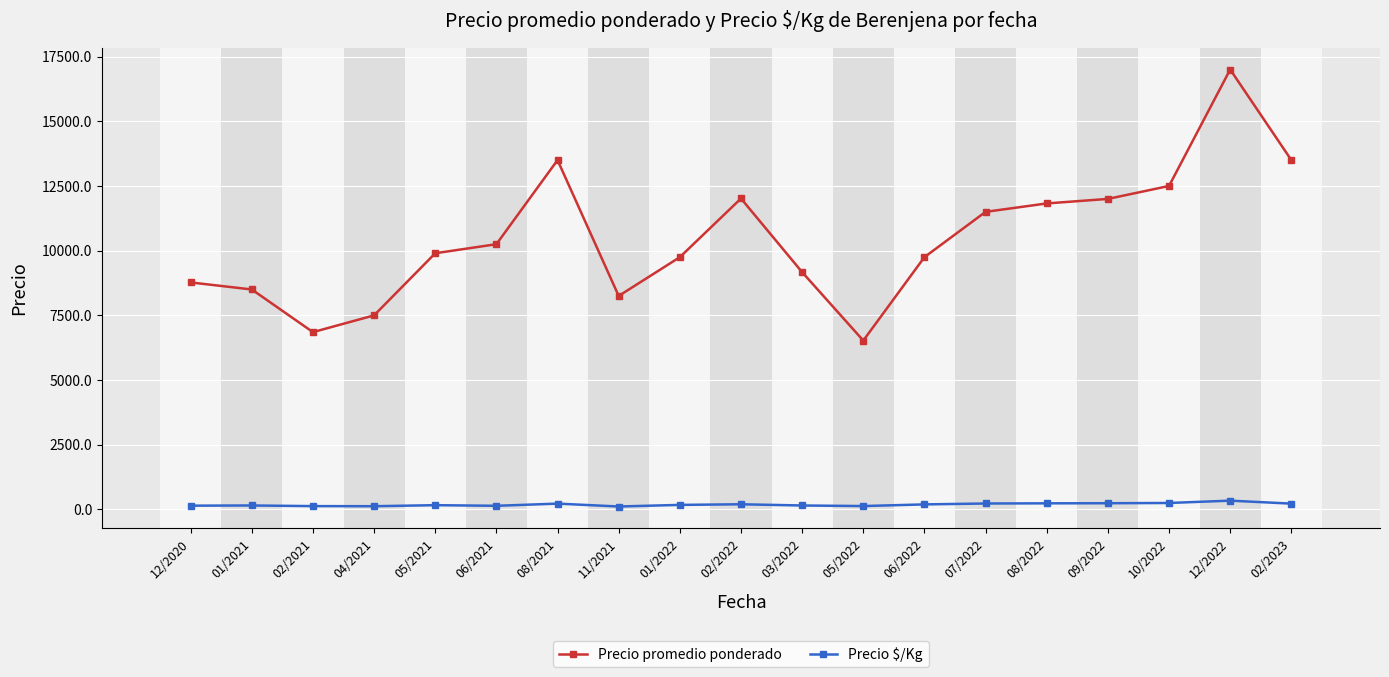

Which series has the largest range (max minus min)?

Precio promedio ponderado